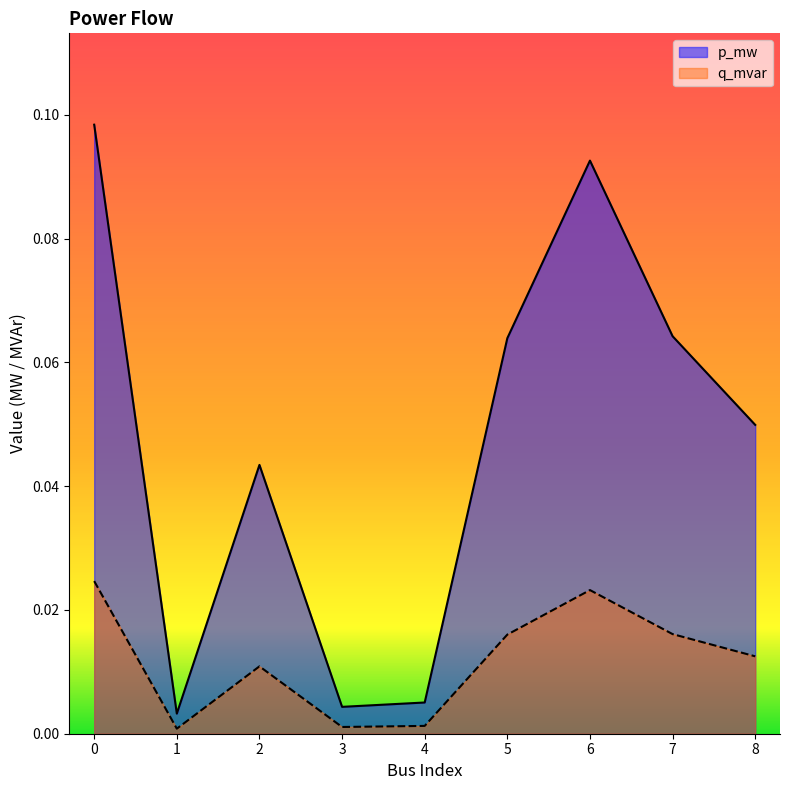

Is the value of p_mw at 8 greater than the value of q_mvar at 5?

Yes